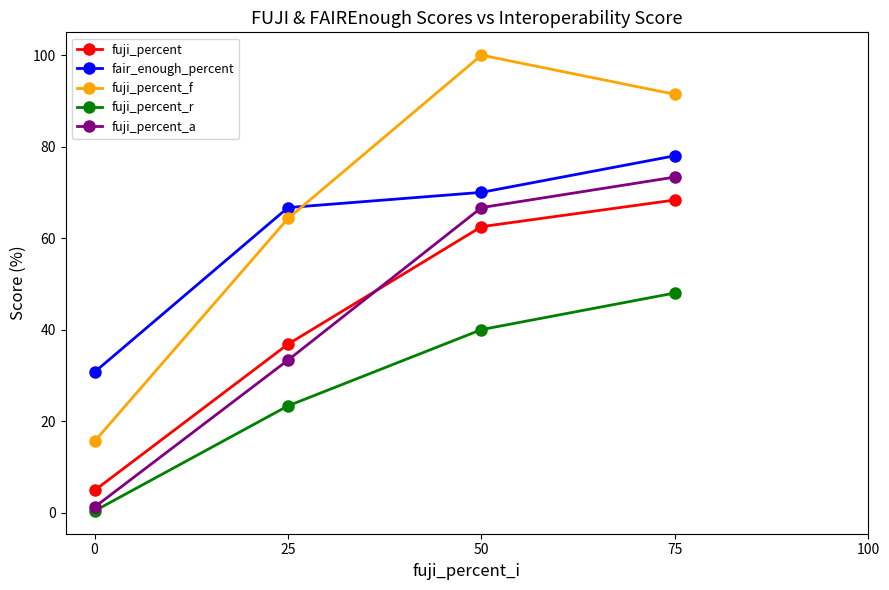

How many lines are shown in the chart?

5